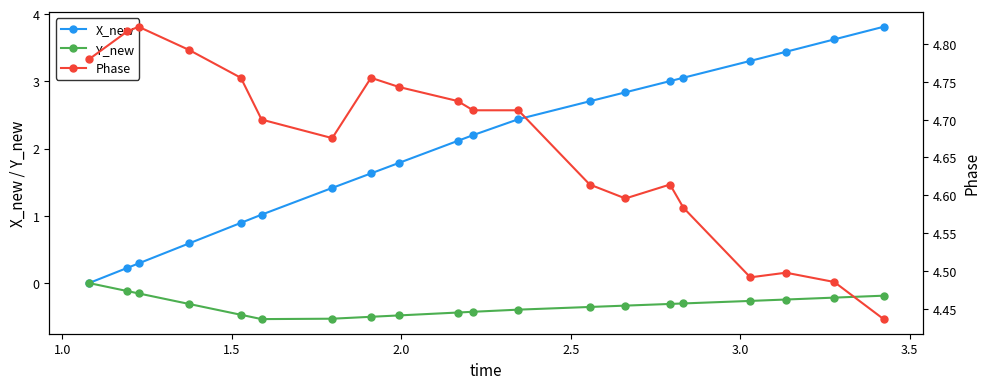

How many interior local valleys does the Phase series have?

3